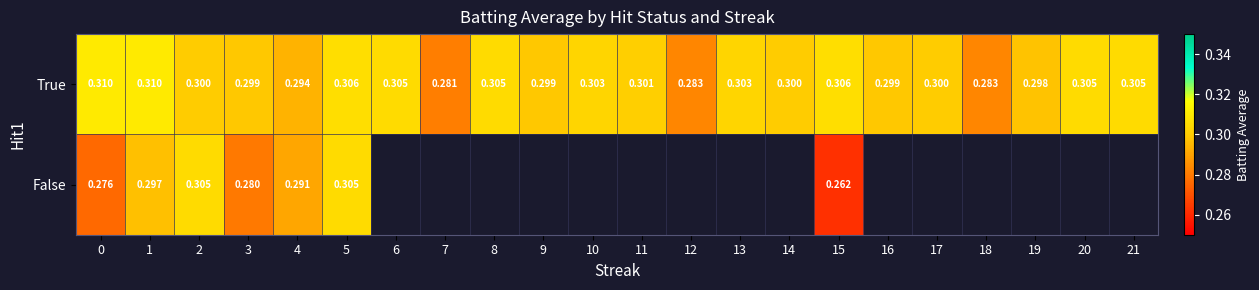

Count the number of categories in the chart.

22